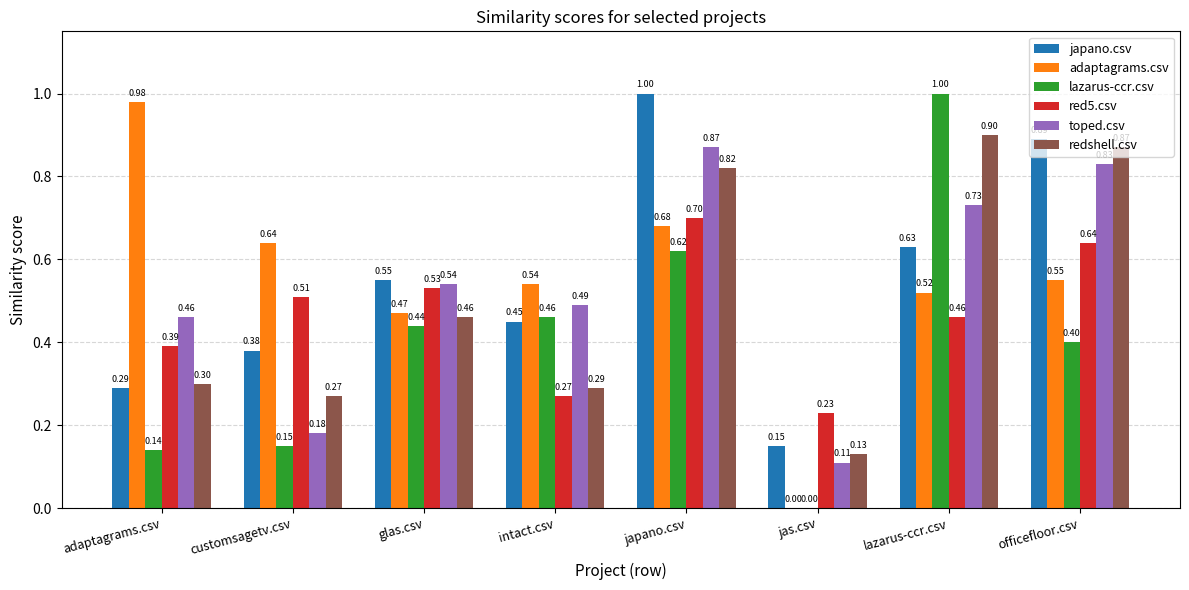

Which category has the highest value in the redshell.csv series?

lazarus-ccr.csv